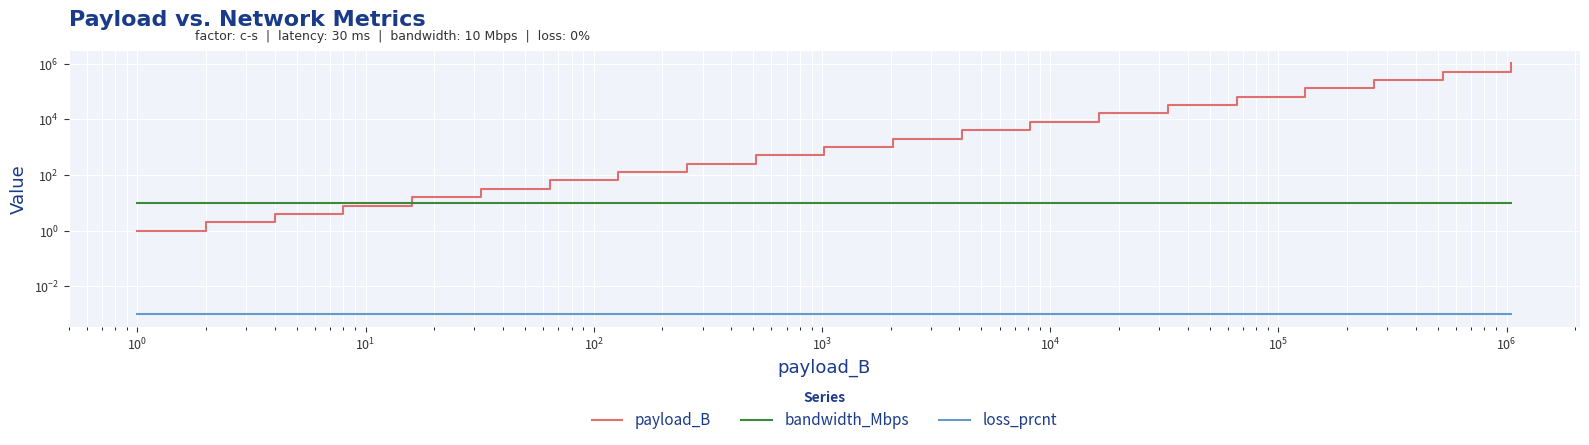

True or false: loss_prcnt has more than 0 points higher than both neighbors.

False